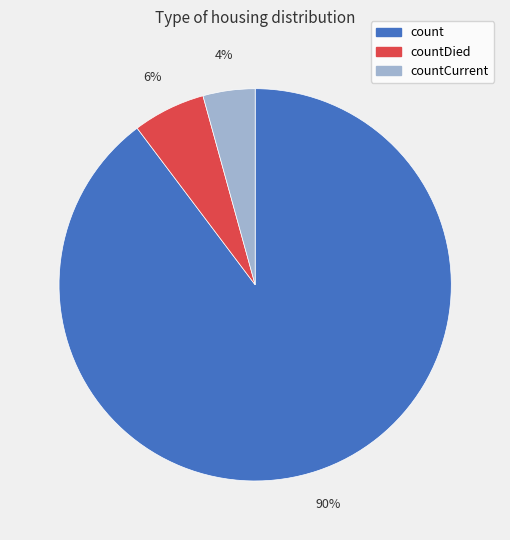

Is there any slice that represents more than half of the pie?

Yes